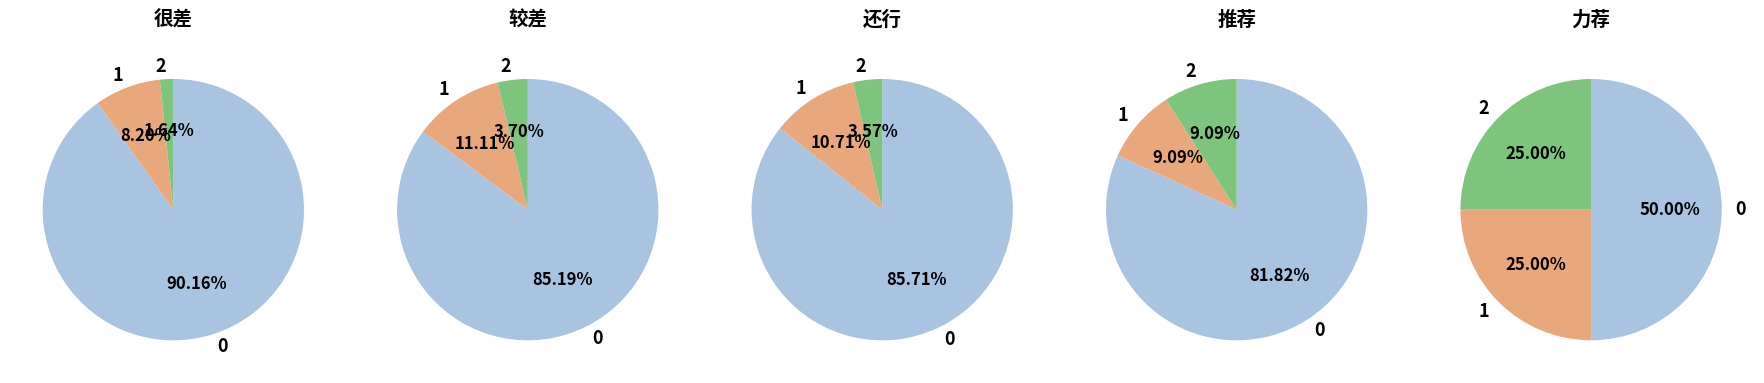

What percentage do 还行 and 很差 together represent?

100.0%